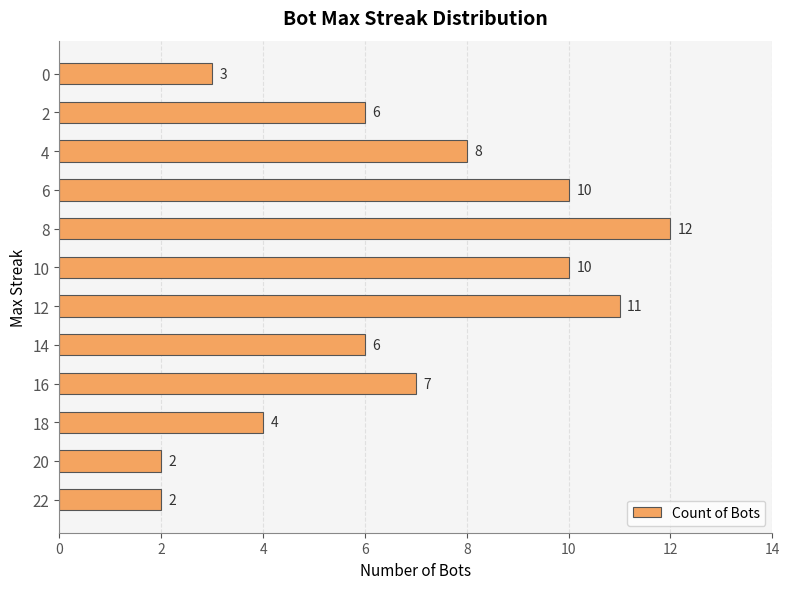

At which label is the value closest to 7?

16